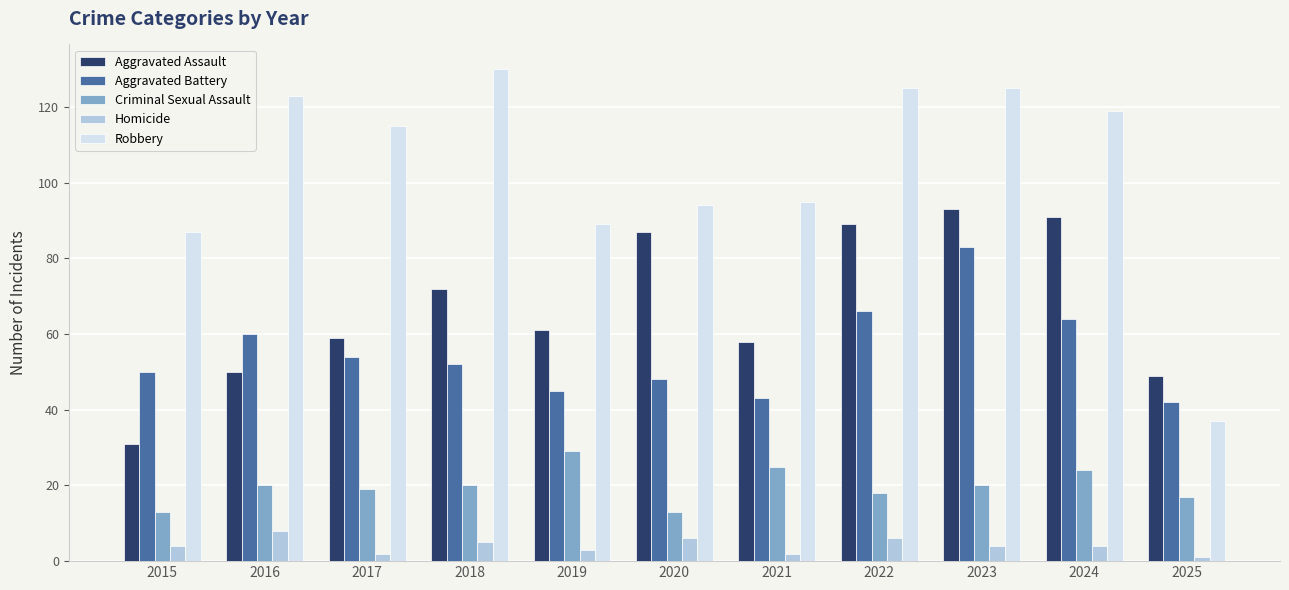

Reading left to right, list all the values displayed in this chart.

Aggravated Assault: 31	50	59	72	61	87	58	89	93	91	49
Aggravated Battery: 50	60	54	52	45	48	43	66	83	64	42
Criminal Sexual Assault: 13	20	19	20	29	13	25	18	20	24	17
Homicide: 4	8	2	5	3	6	2	6	4	4	1
Robbery: 87	123	115	130	89	94	95	125	125	119	37